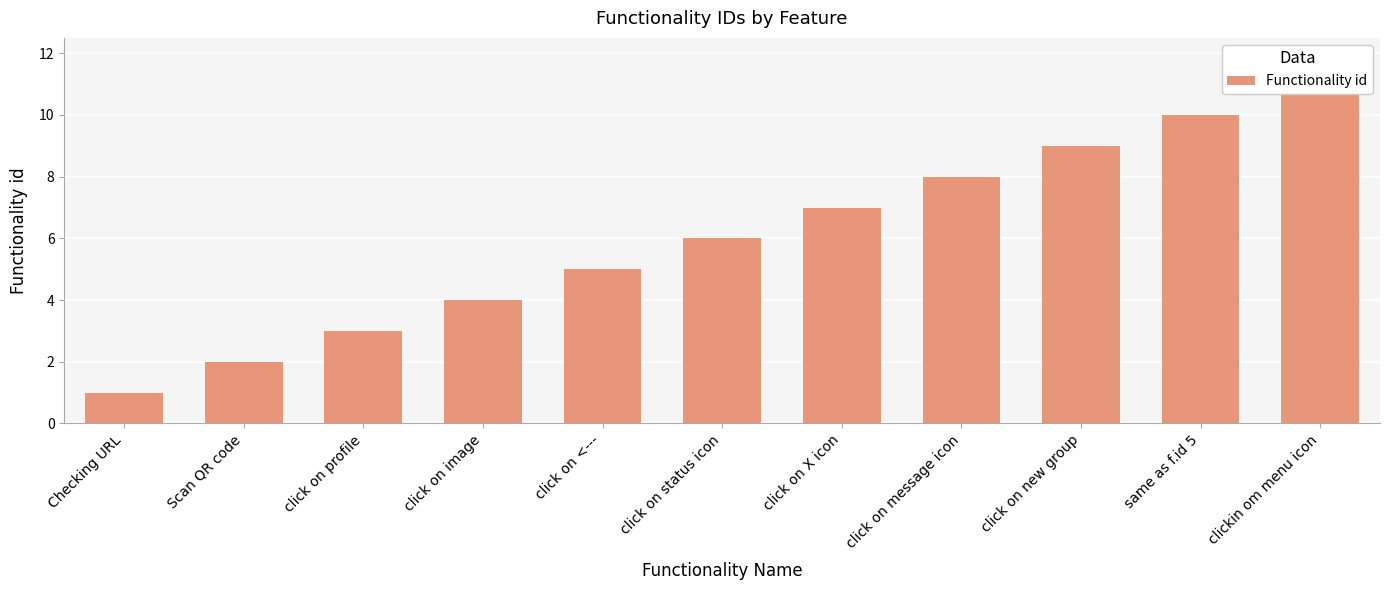

Which category has the highest value across all series?

clickin om menu icon